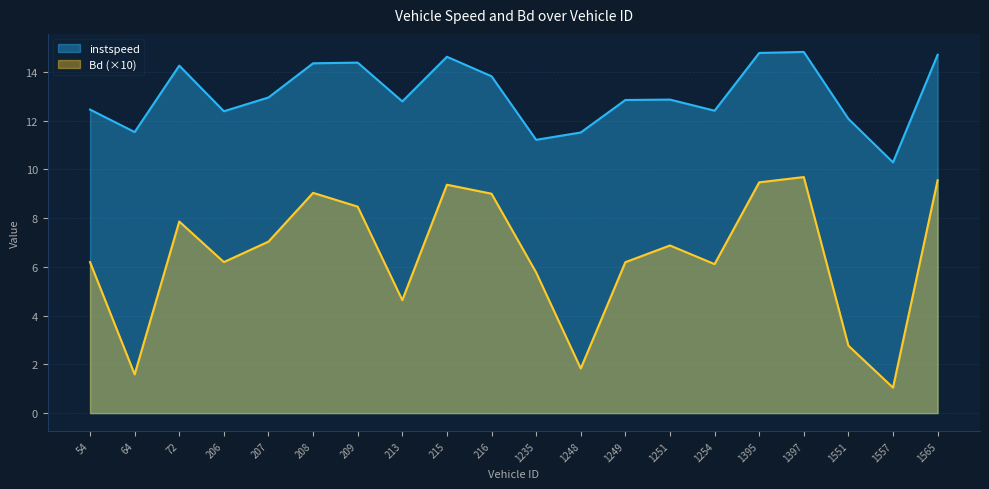

What is the average value of the Bd series?

6.4